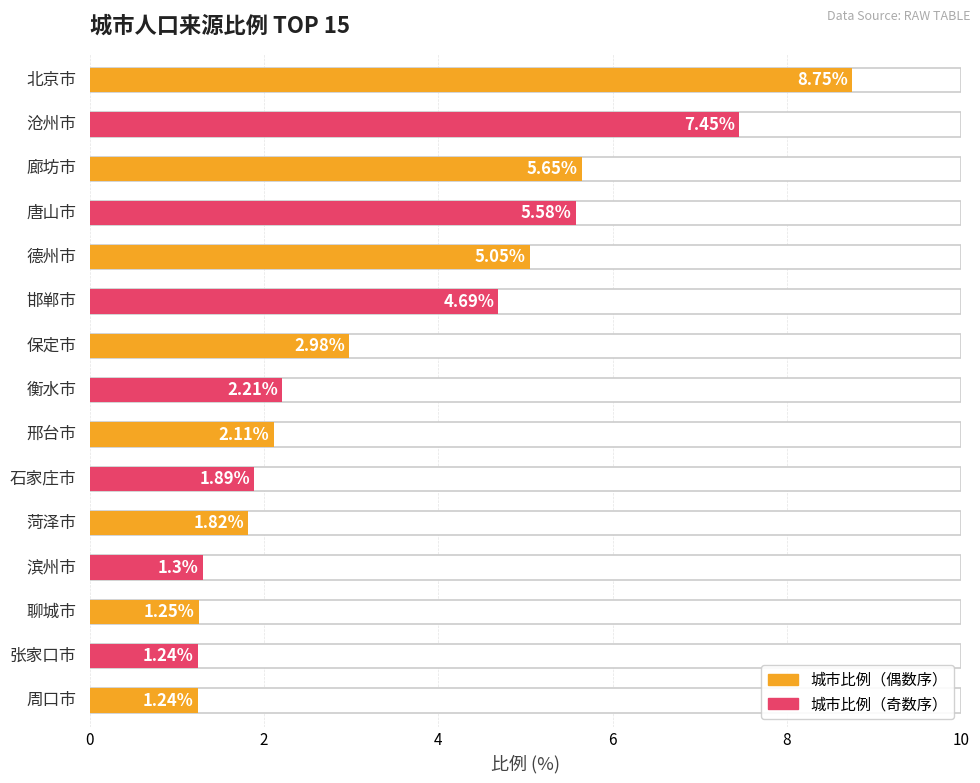

What is the label of the 10th bar from the left?

石家庄市